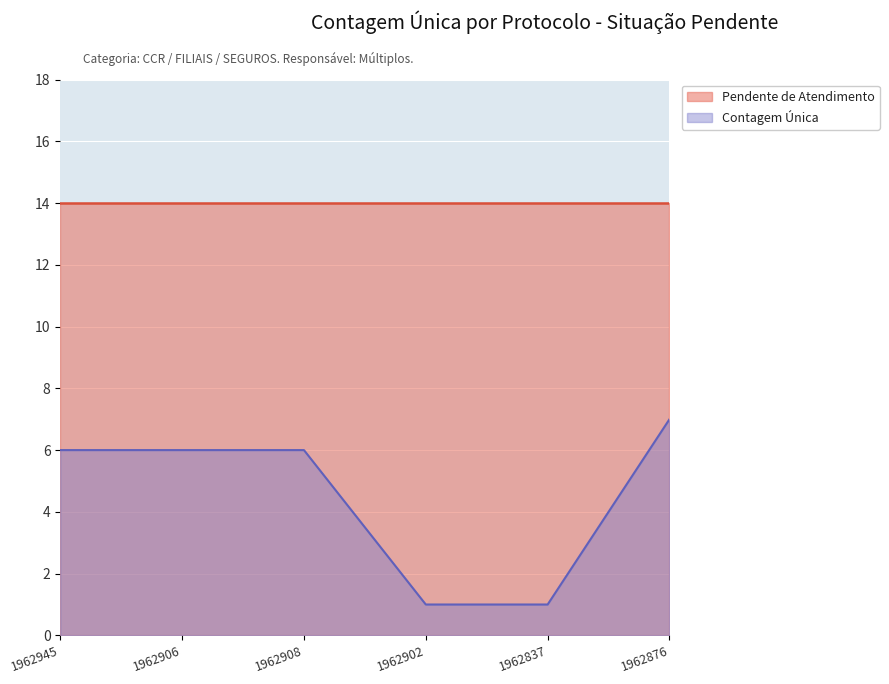

True or false: there are more than 2 points higher than both neighbors.

False